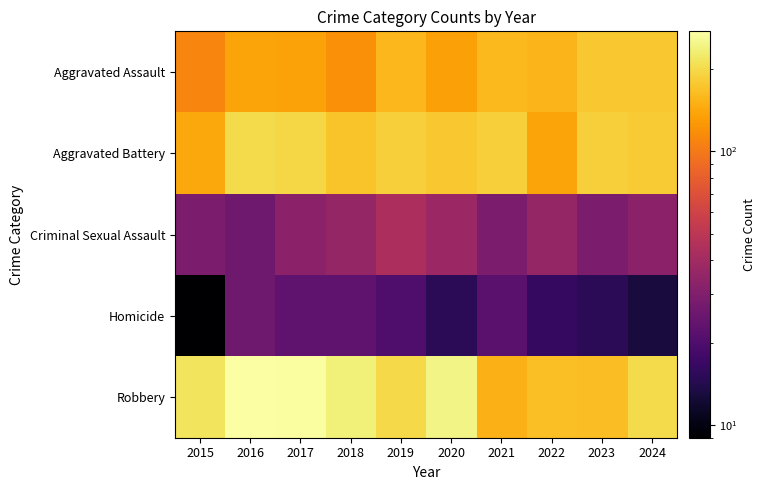

What is the total value across all series at 2023?

567